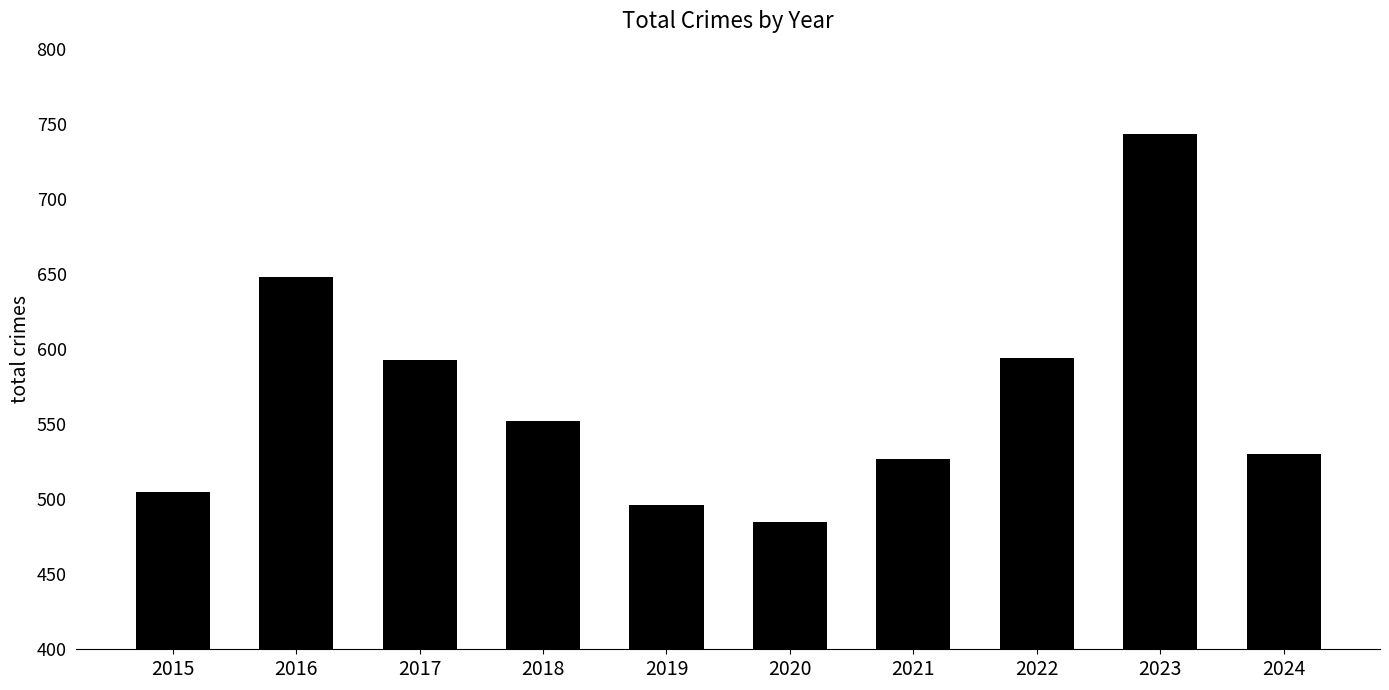

How many distinct data groups are displayed?

1